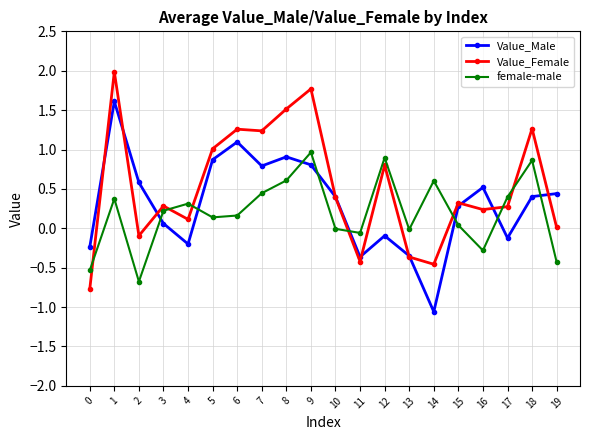

The value of female-male at 18 is 0.5. True or false?

False